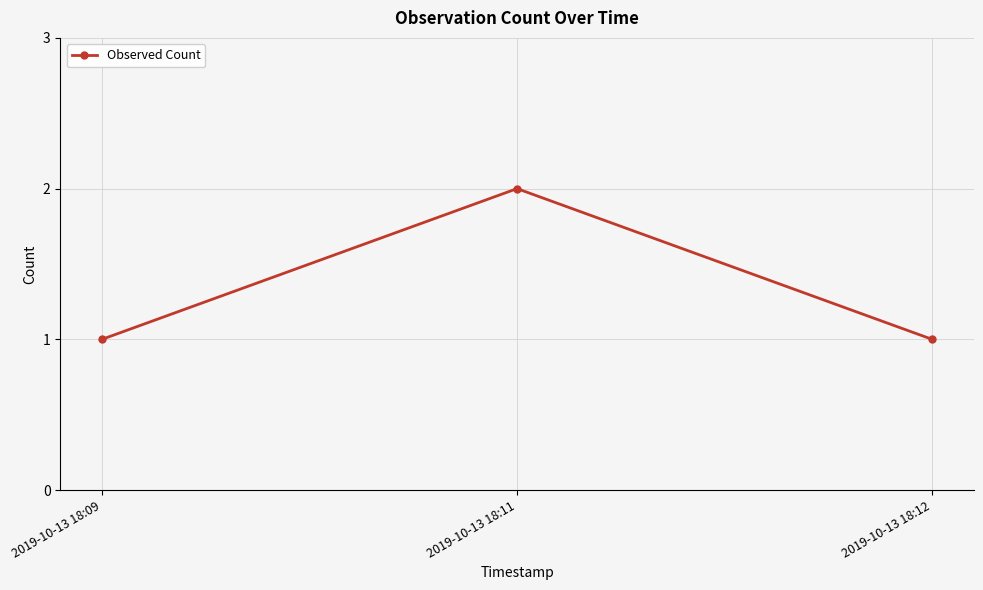

Which category has the highest value across all series?

2019-10-13 18:11